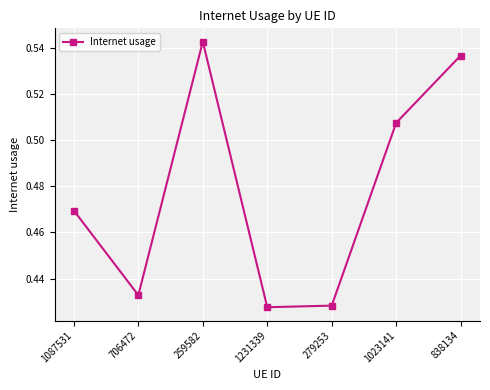

How many values are between 0 and 1?

7